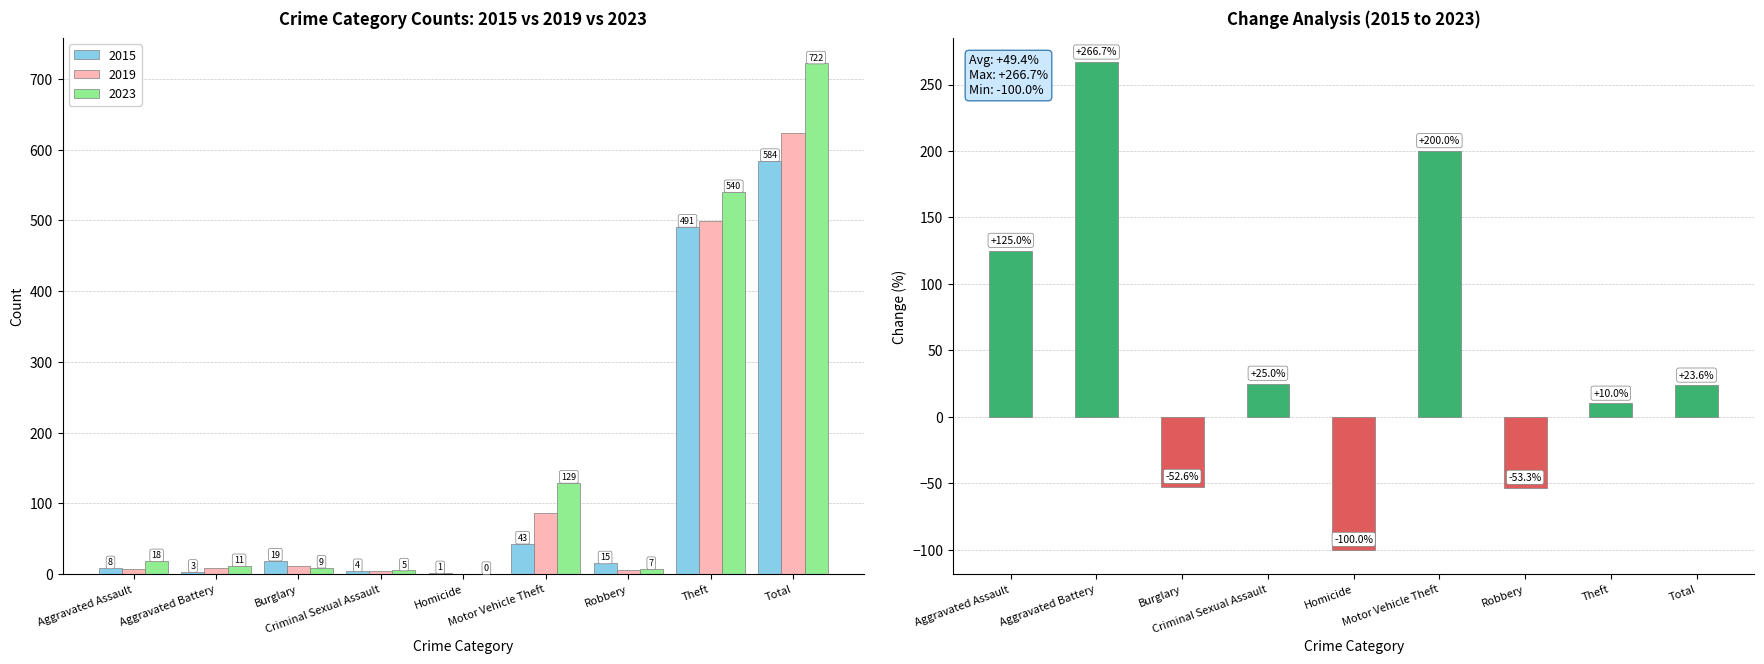

At which label does the data first exceed 23?

Aggravated Assault